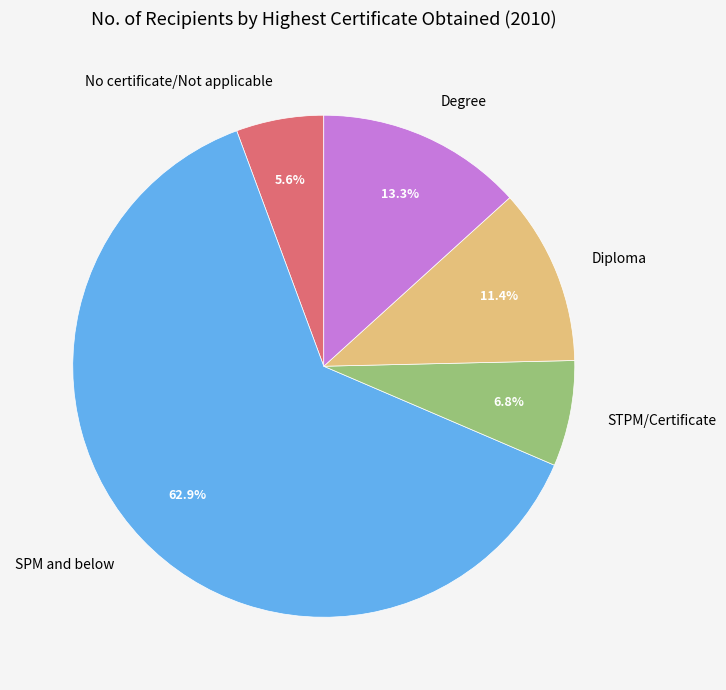

What percentage is the SPM and below slice, to the nearest percent?

63%